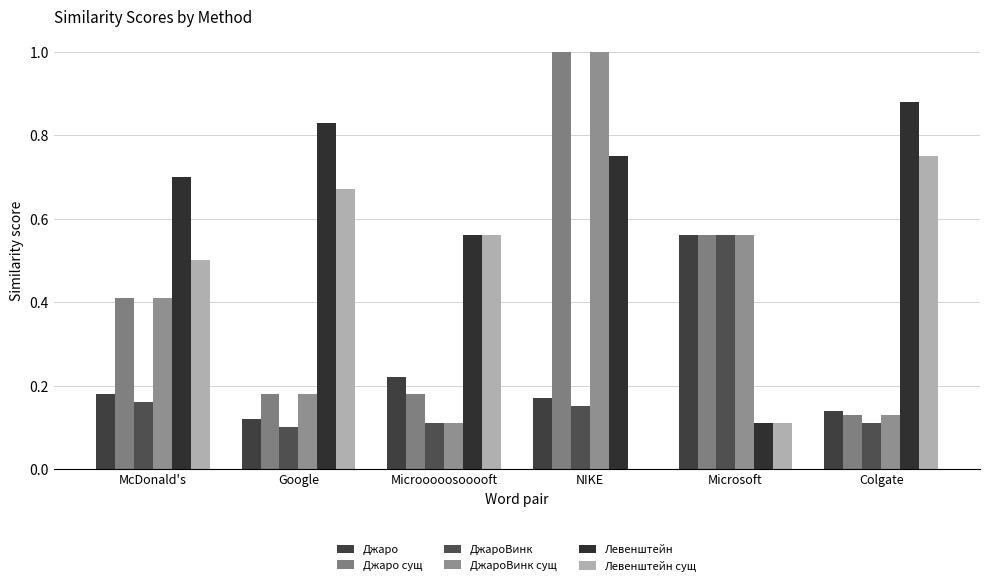

What is the sum of all Левенштейн values?

3.8